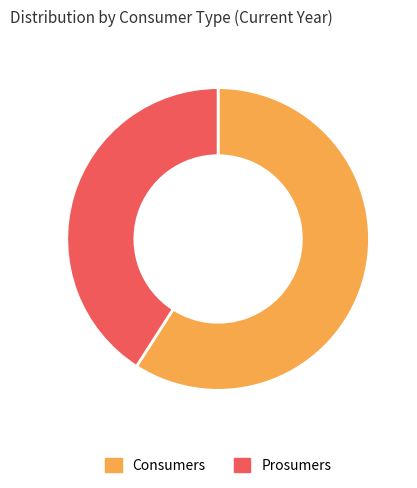

What is the ratio of the value at Prosumers to the value at Consumers?

0.7